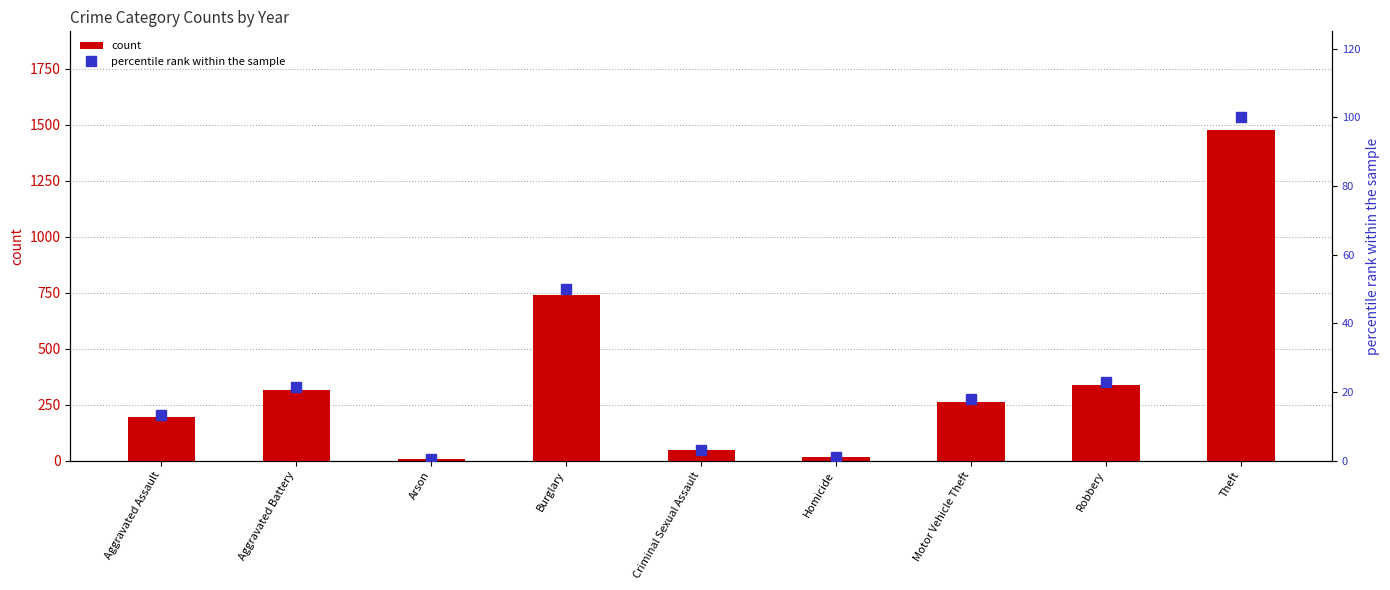

Is it true that count equals 11.3 at Criminal Sexual Assault?

False